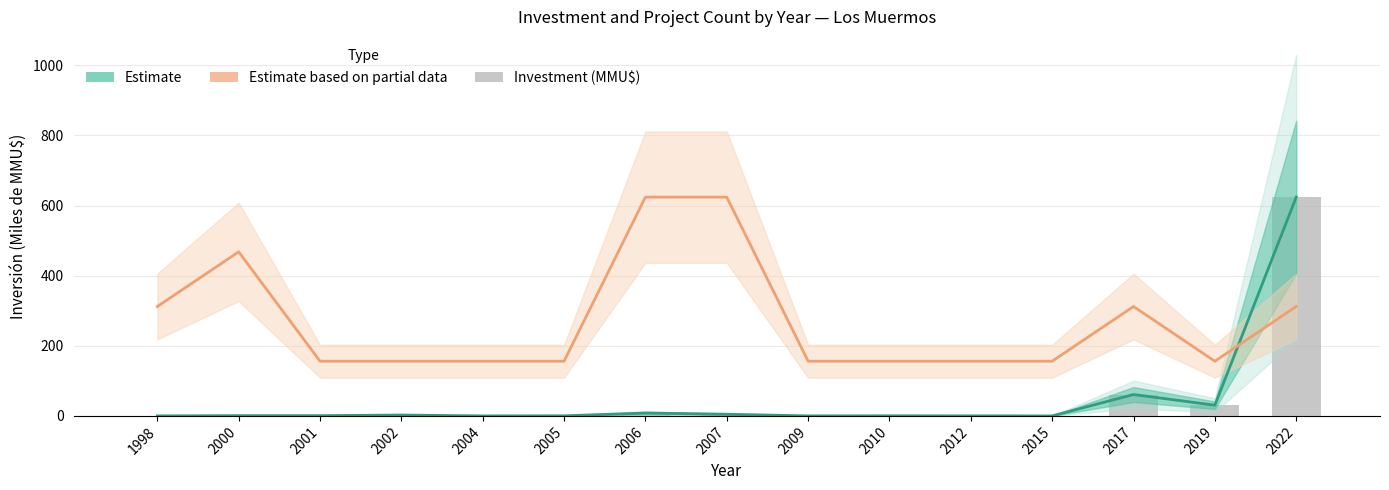

Which series has the widest spread of values?

Estimate